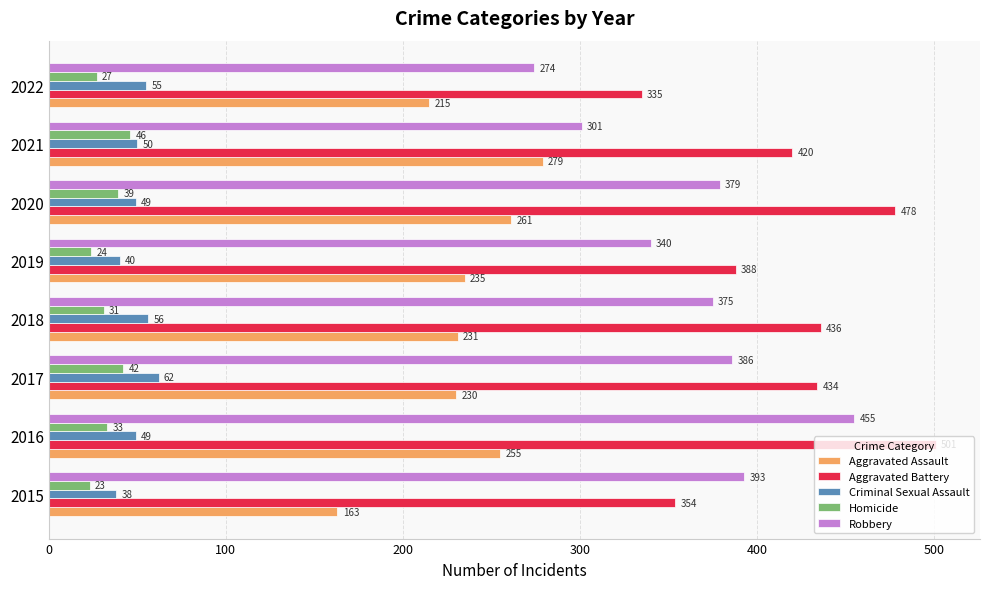

The Homicide series shows 33 at 2016. True or false?

True